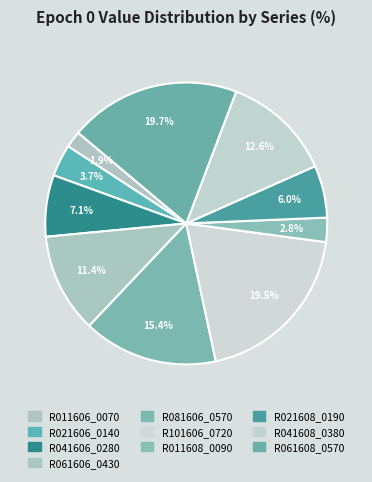

What percentage is the R041608_0380 slice, to the nearest percent?

13%